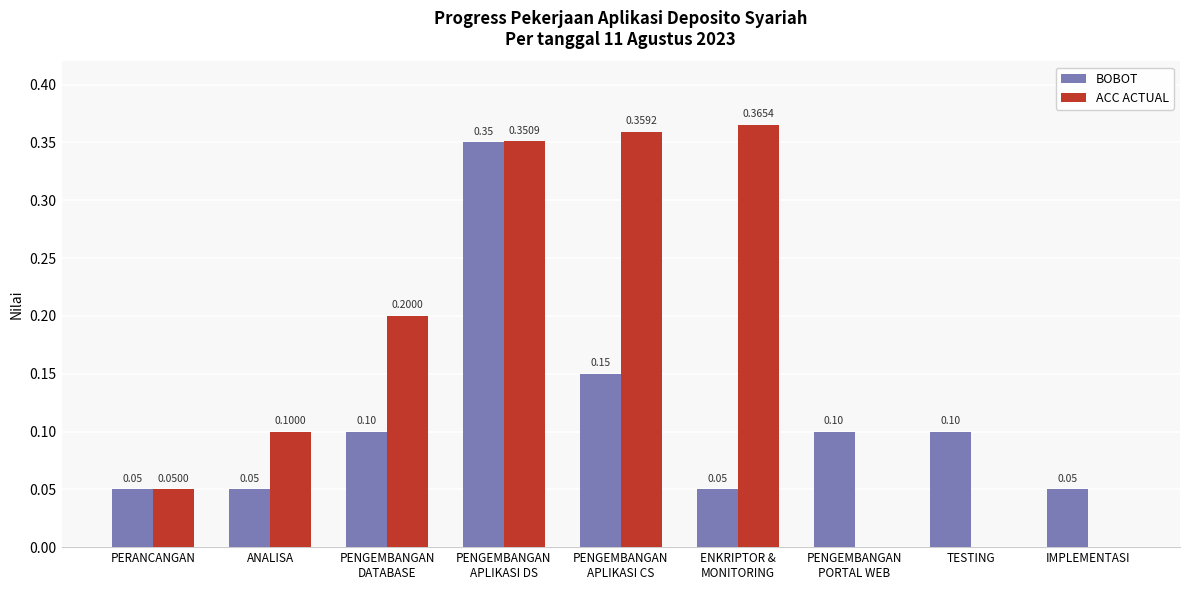

What is the sum of all BOBOT values?

1.0